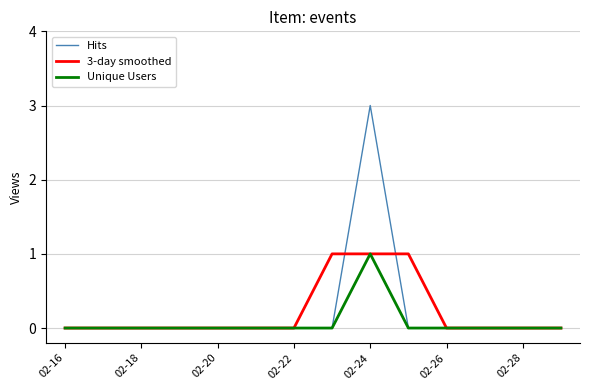

Which series has the widest spread of values?

Hits